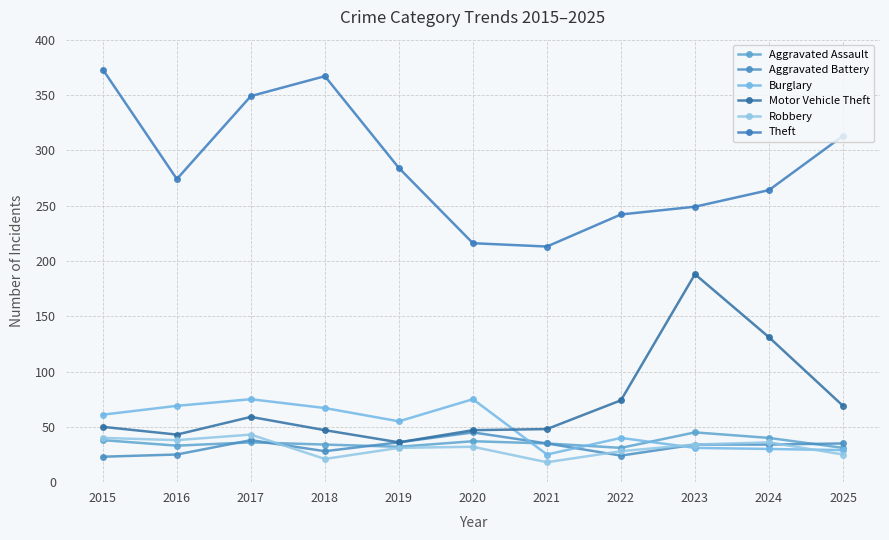

What is the value of the Theft point at the 1st from the left?

373